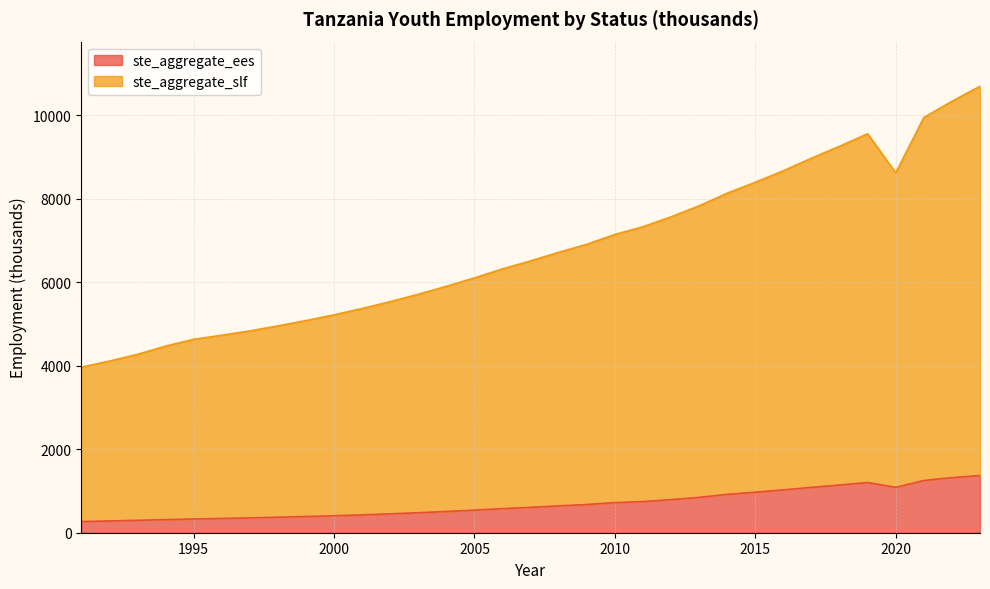

What is the average value of the ste_aggregate_slf series?

6778.1